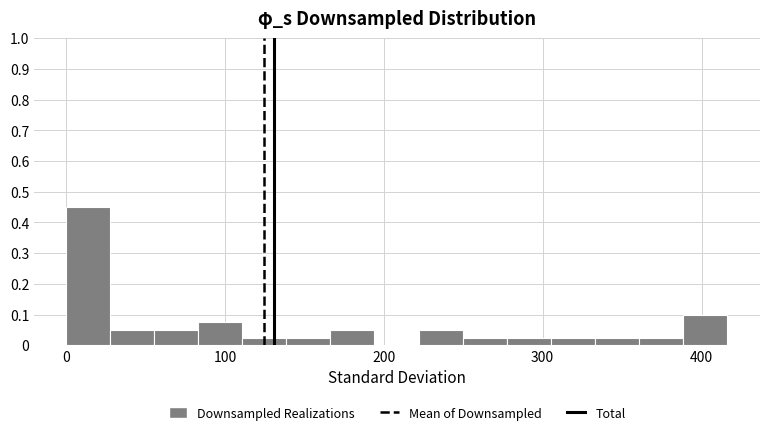

Around what value on the x-axis is the tallest bar? Give the approximate position of its centre, as read against the axis.

10